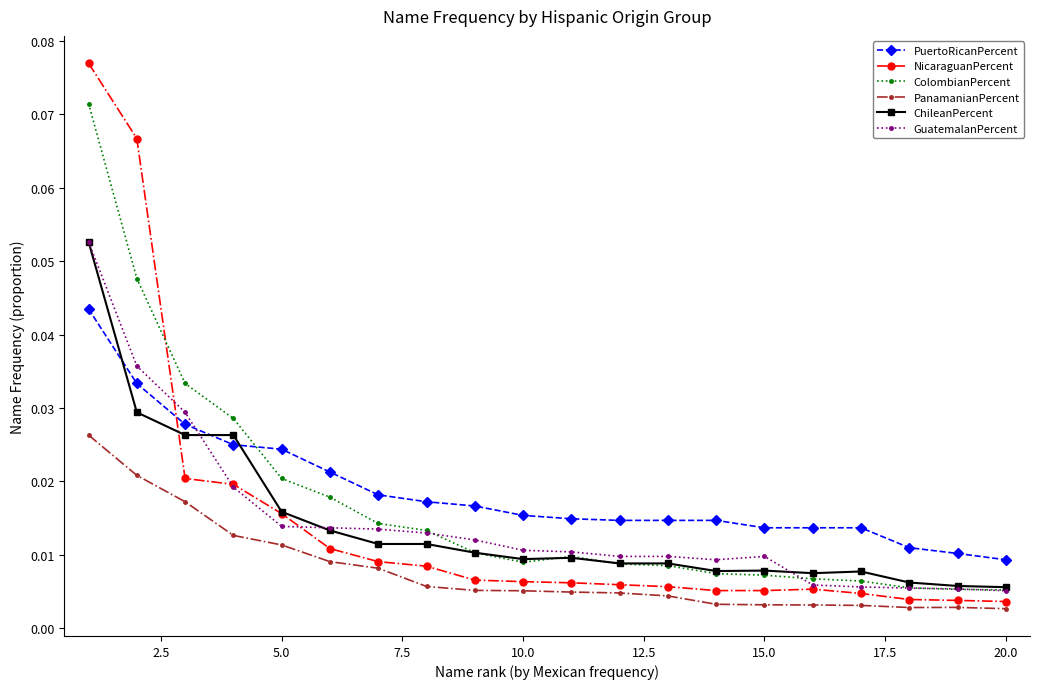

True or false: PanamanianPercent and ColombianPercent cross at least once.

False